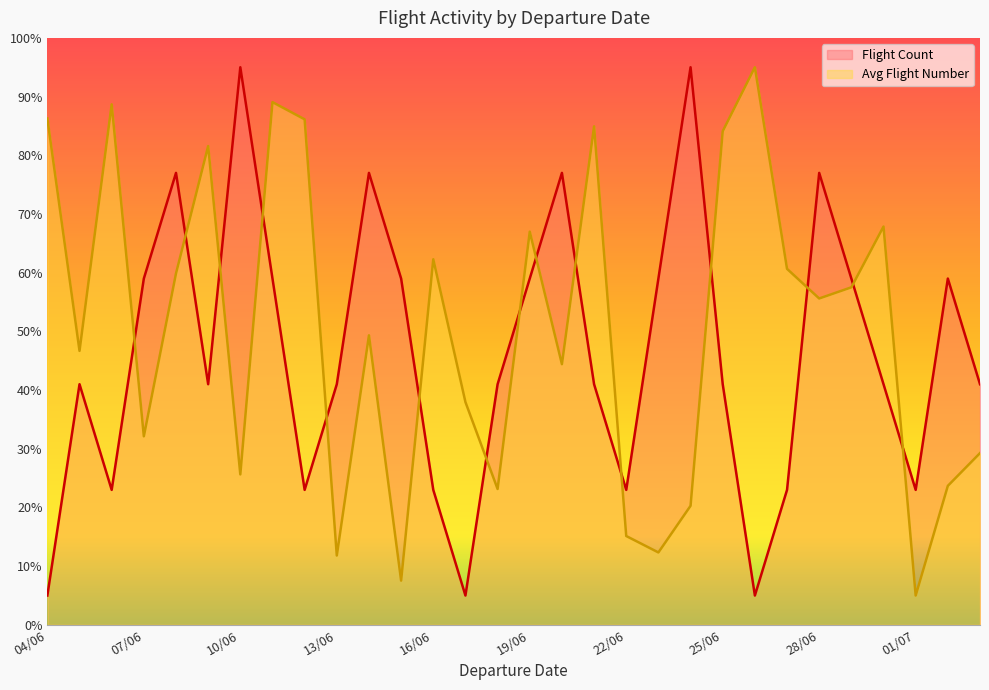

What position from the left is 06/06?

3